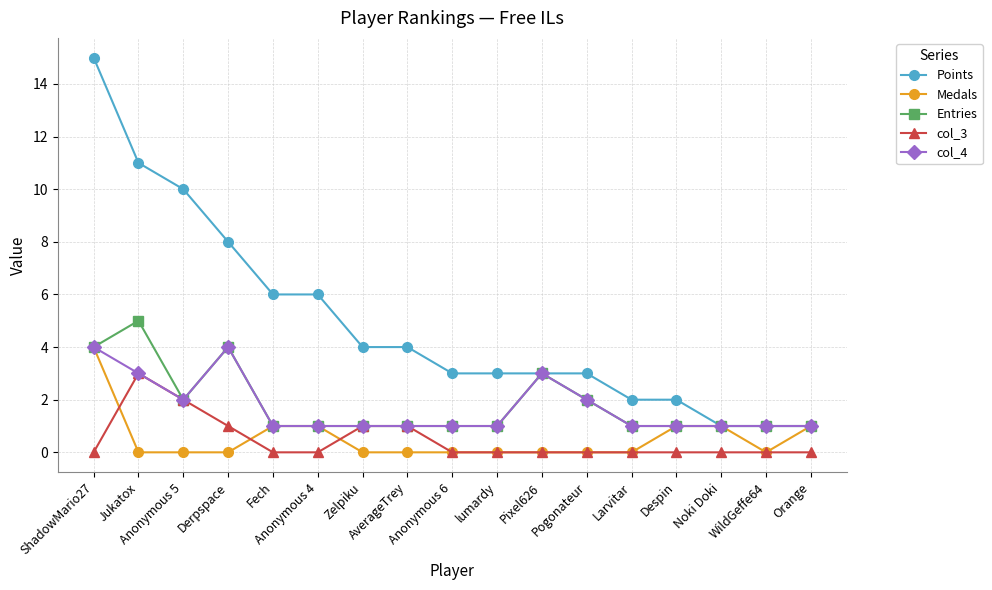

What is the sum of all col_4 values?

29